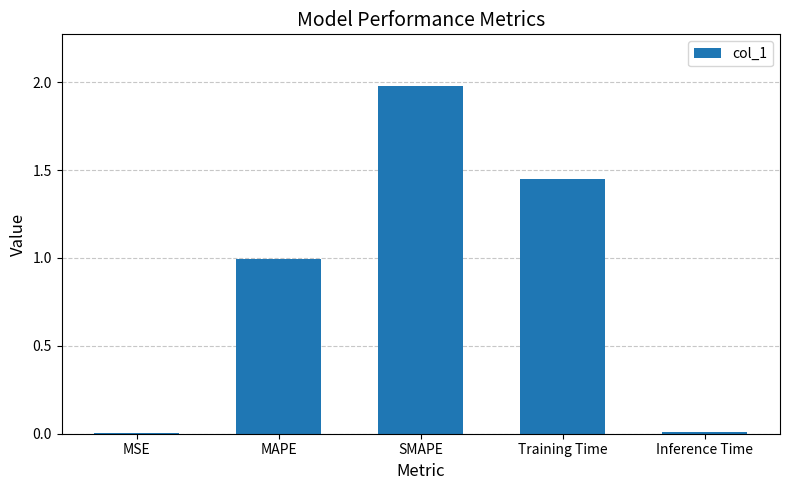

Which category has the highest value across all series?

SMAPE